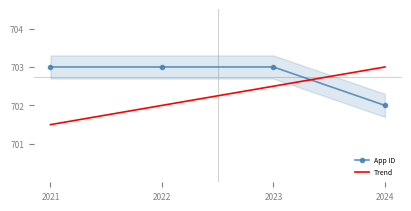

Which series has the largest range (max minus min)?

Trend